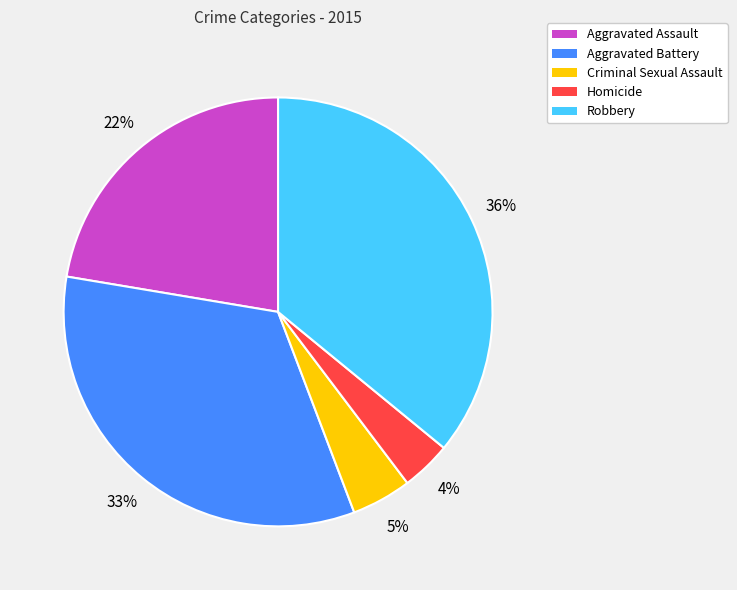

What percentage is the Aggravated Battery slice, to the nearest percent?

33%